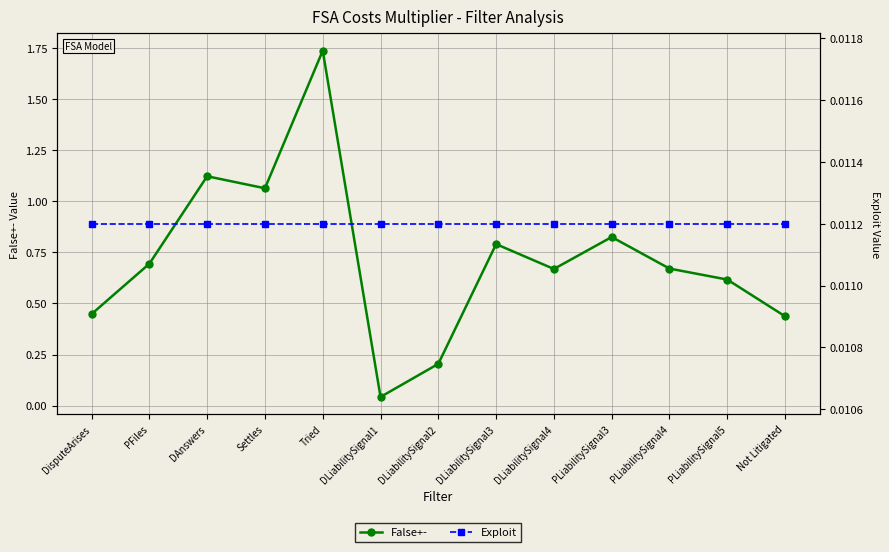

In False+-, how many points are lower than both neighbors (excluding endpoints)?

3